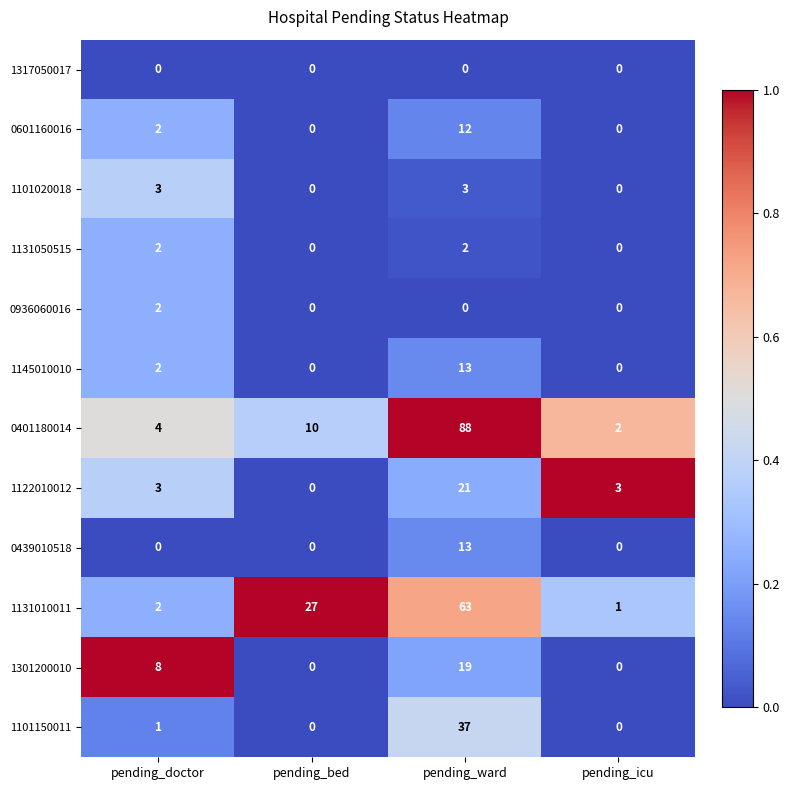

What is the difference between the highest and lowest values at pending_bed?

27